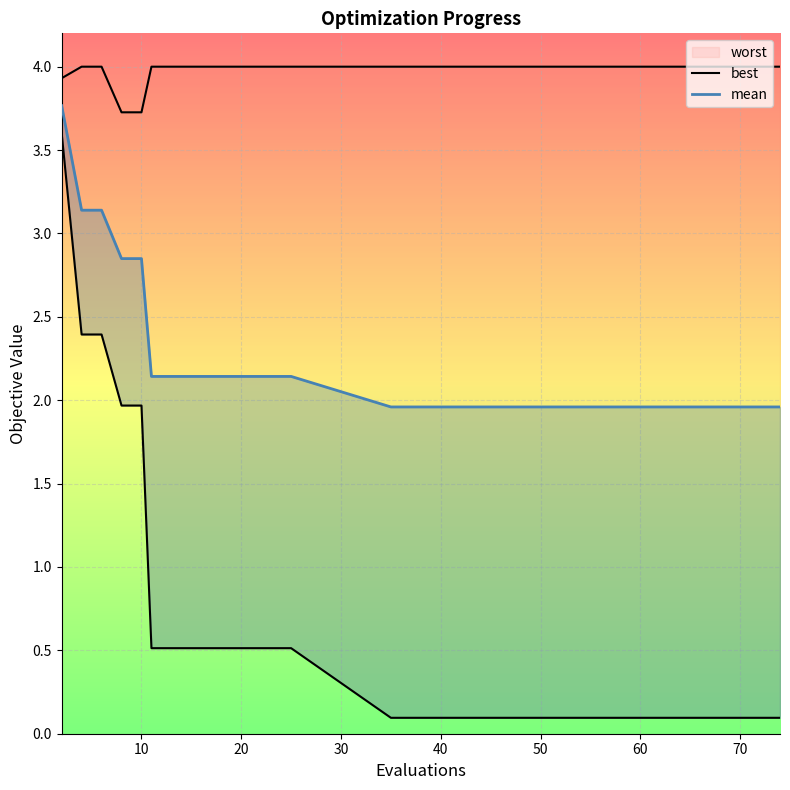

What is the total value across all series at 11?

6.7